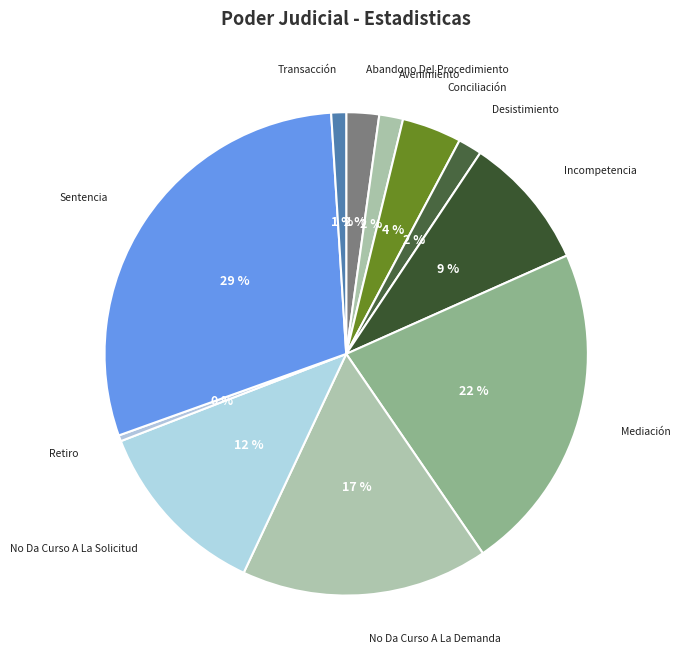

To the nearest percent, what is the combined percentage of Retiro and Transacción?

1%